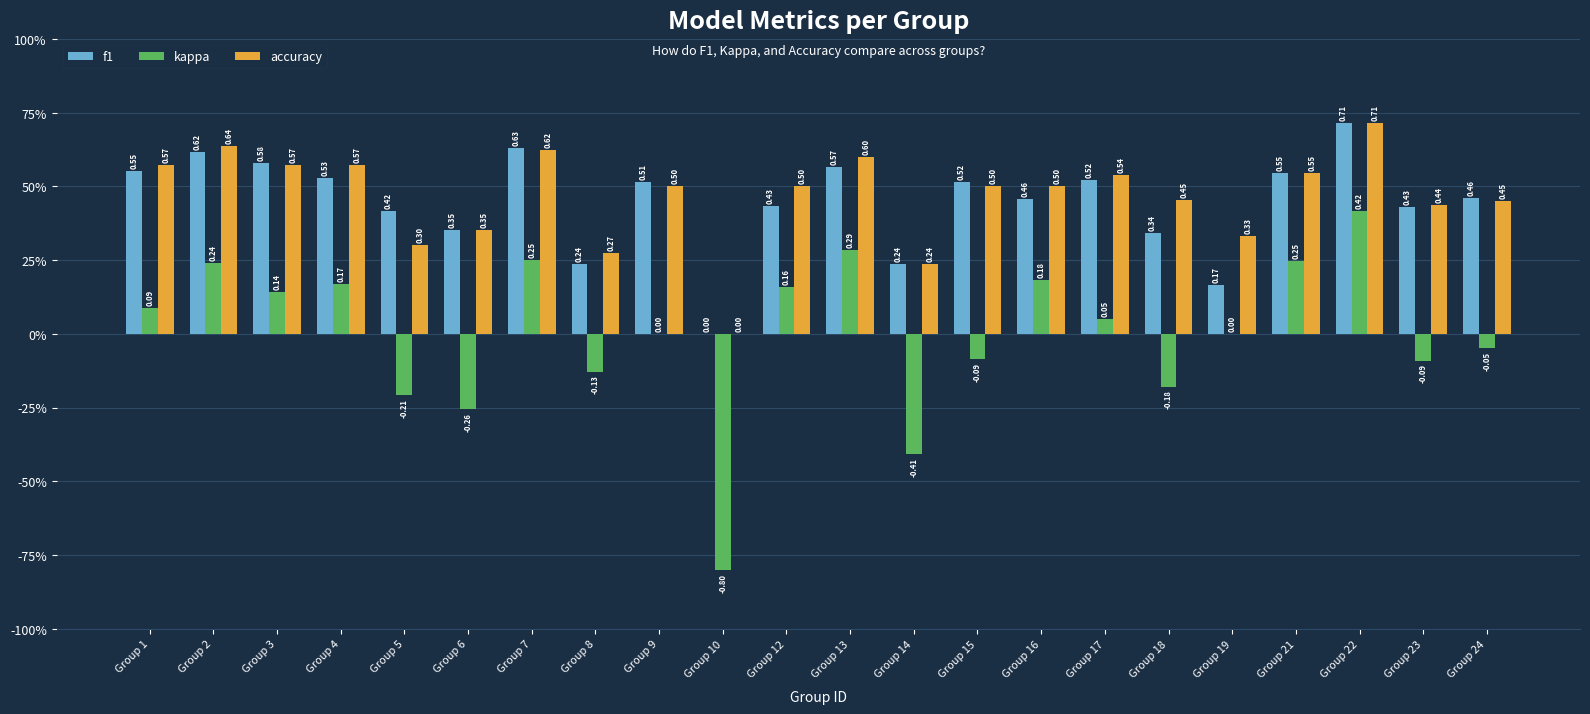

Where is f1 nearest to the value 0?

Group 10